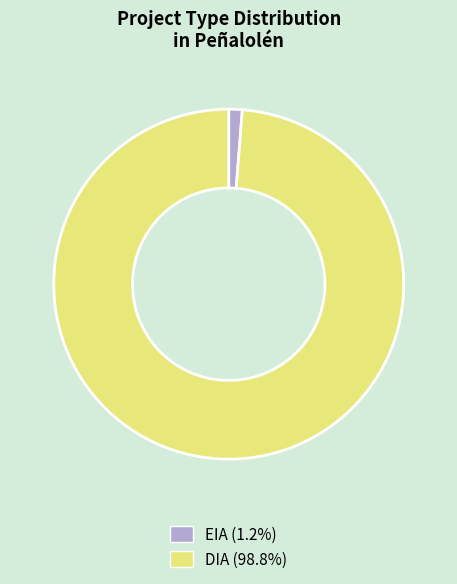

Between EIA and DIA, which is larger?

DIA